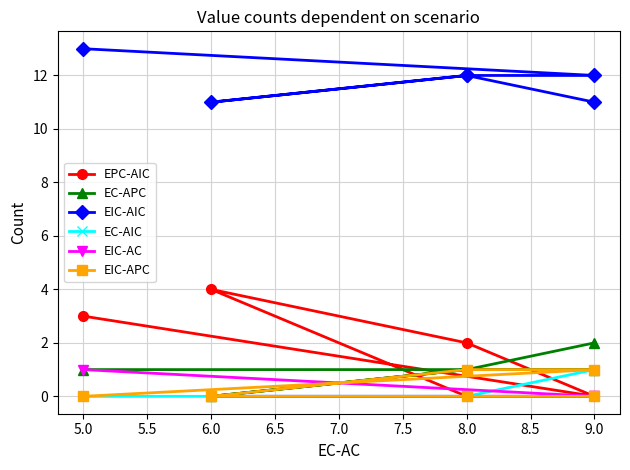

What is the sum of all EC-AIC values?

1